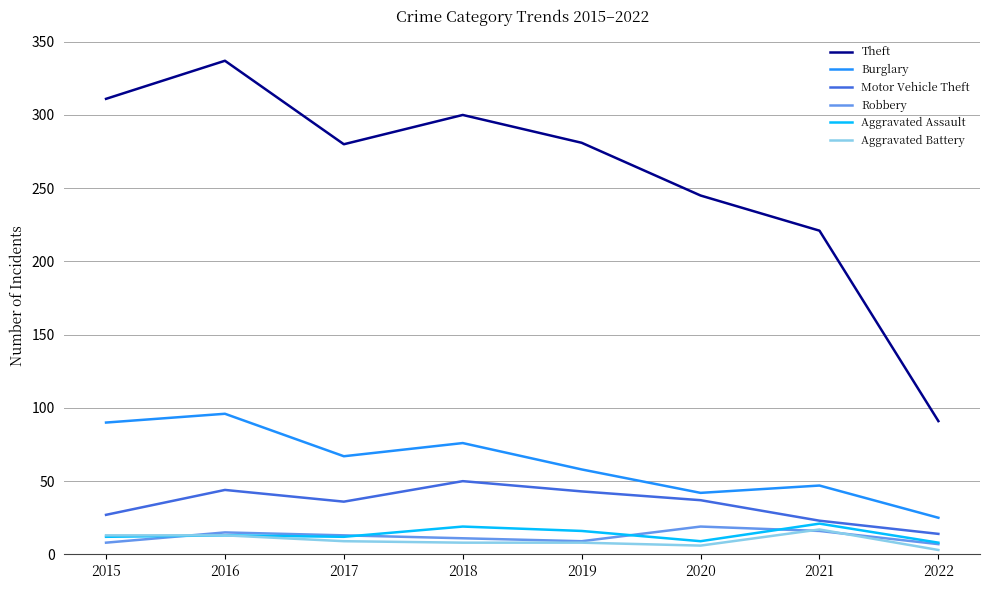

What is the approximate value of Motor Vehicle Theft at 2016?

44